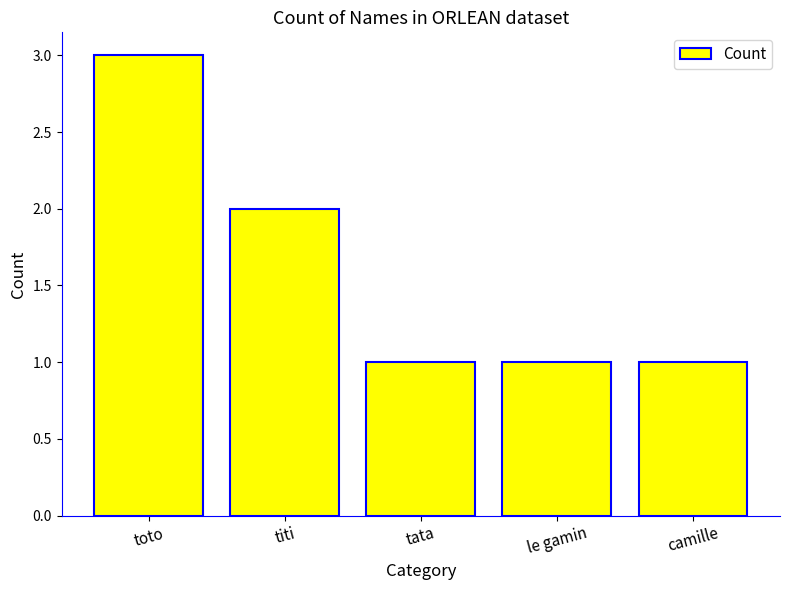

How many values are between 1 and 2?

4